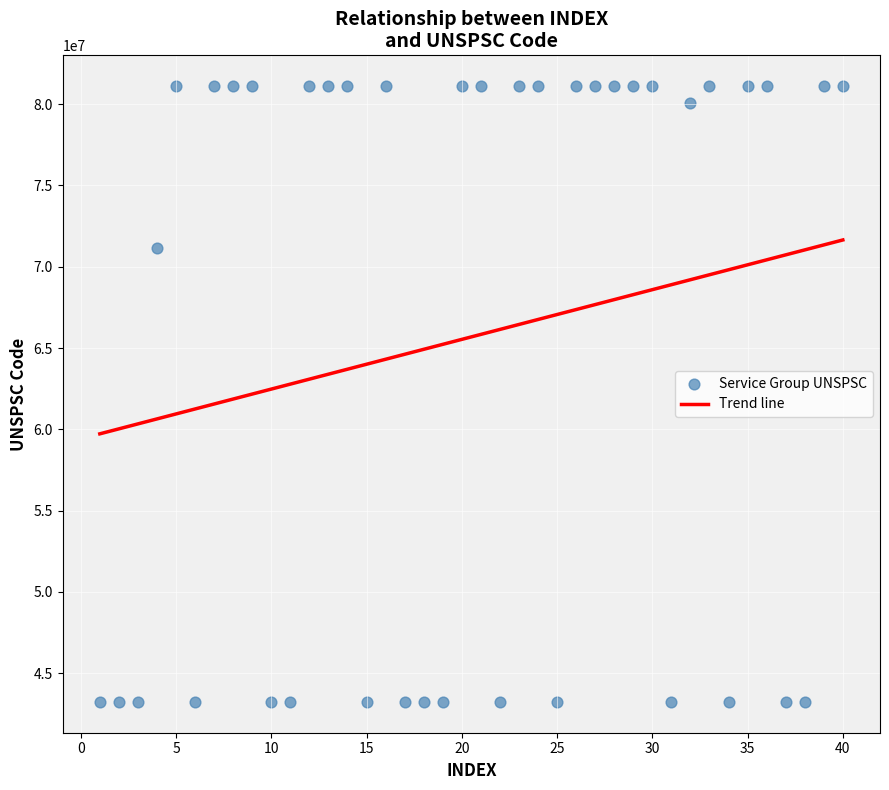

What is the range of X values (max minus min)?

39